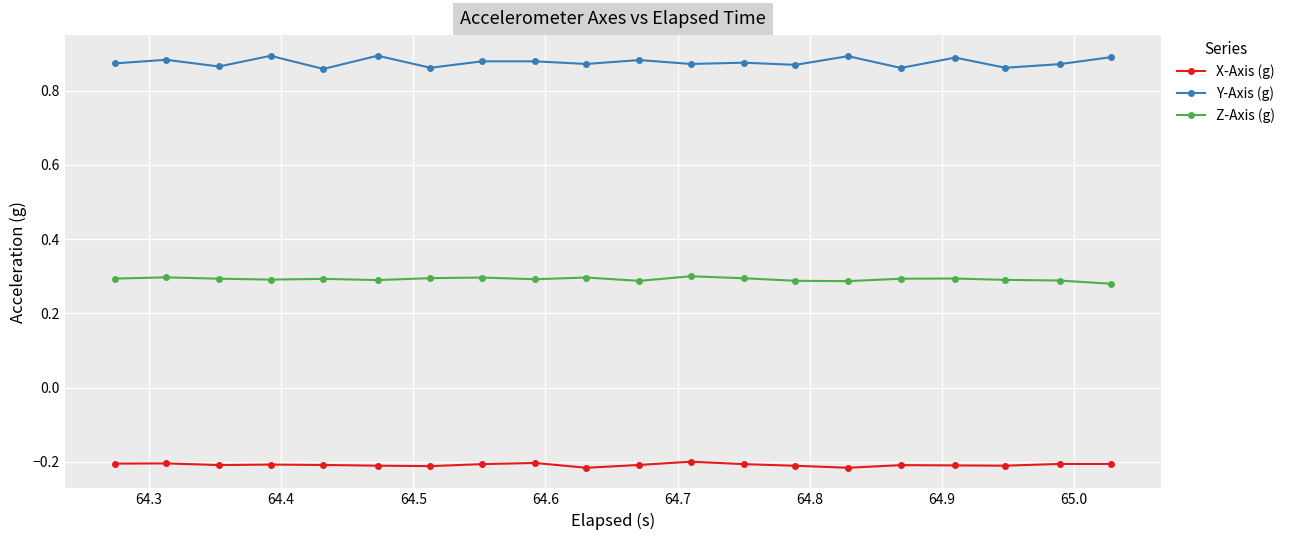

Is this an area chart (filled region under the line)?

No